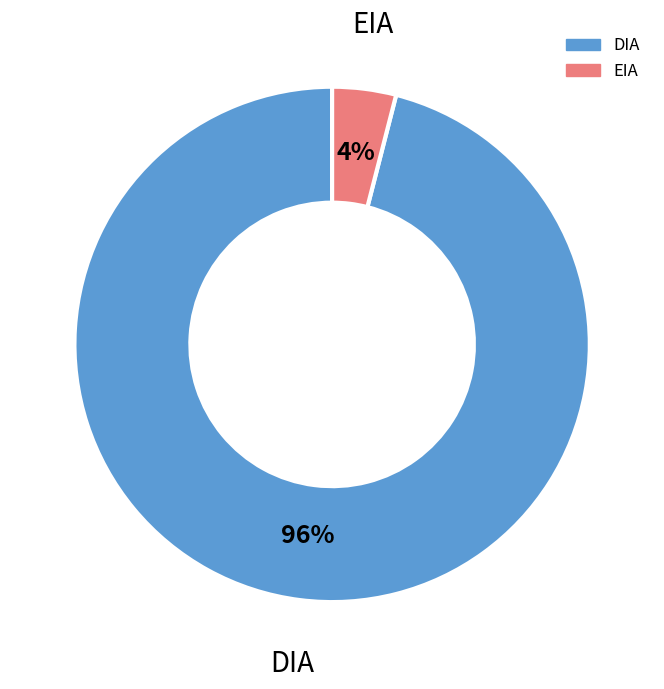

What is the largest slice in the pie chart?

DIA